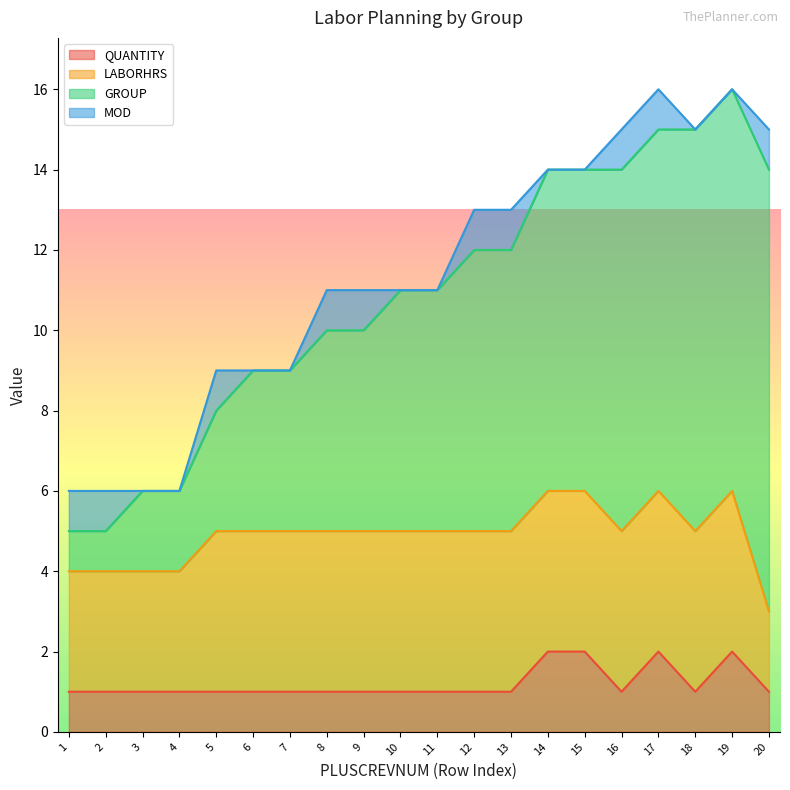

At which category is the sum across all series the highest?

17